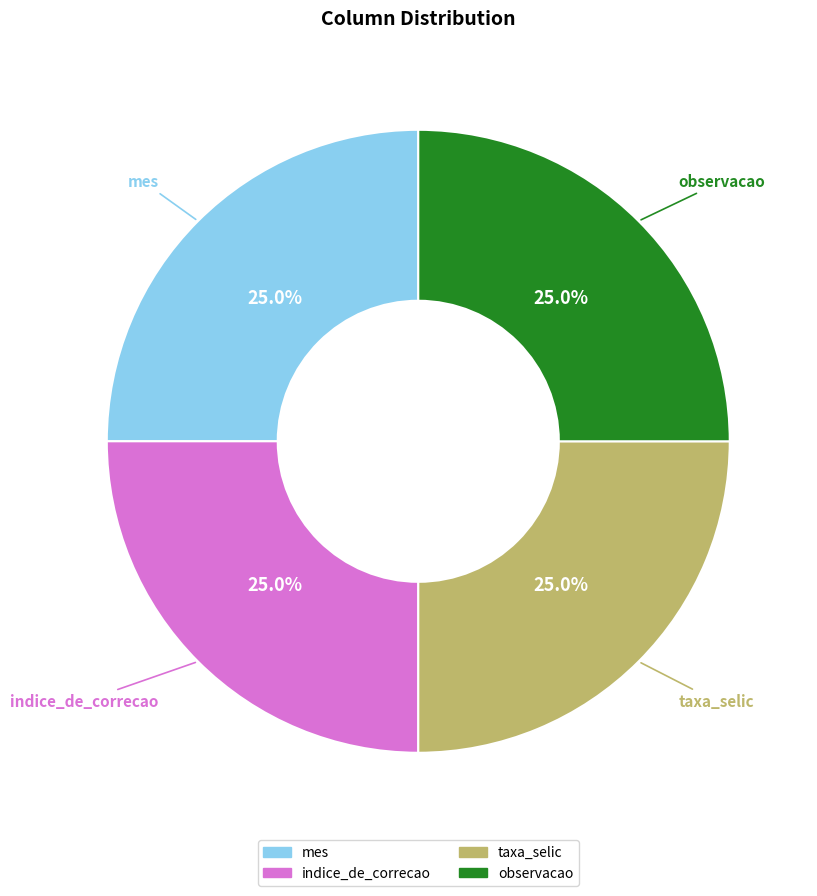

How many slices are in this pie chart?

4